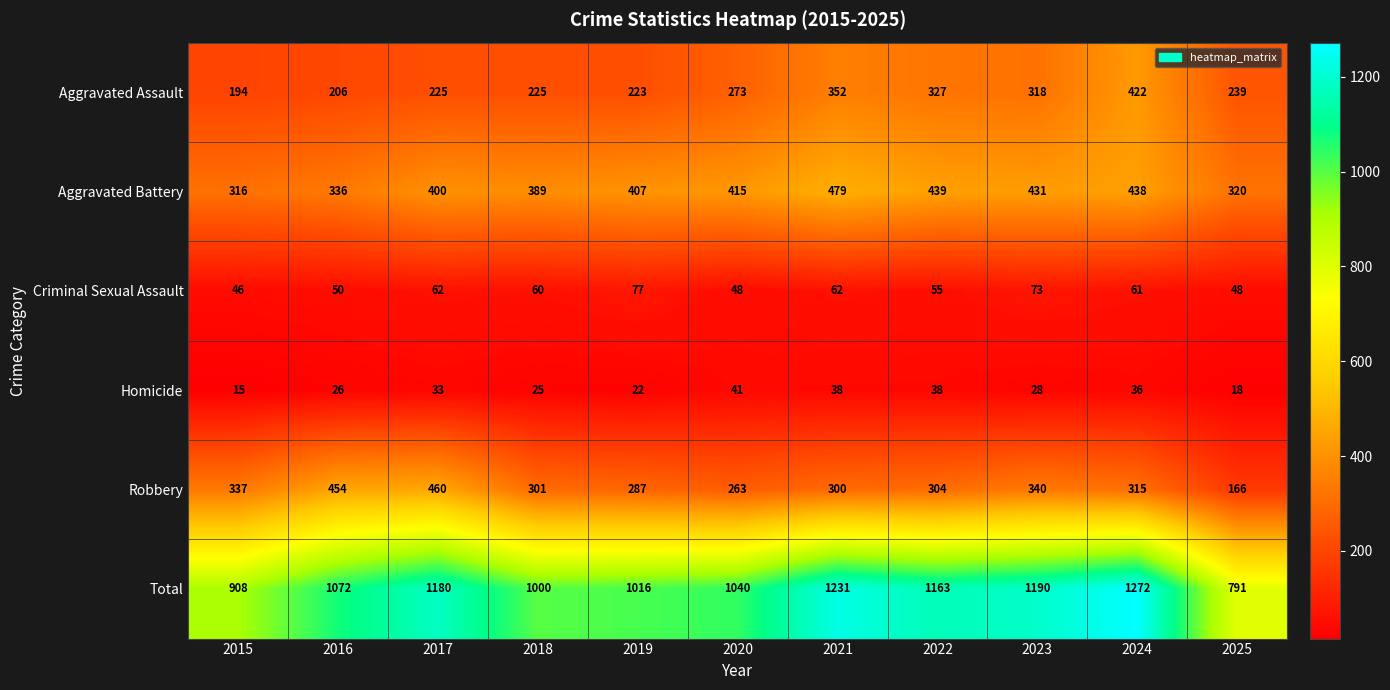

What is the average value of the Homicide series?

29